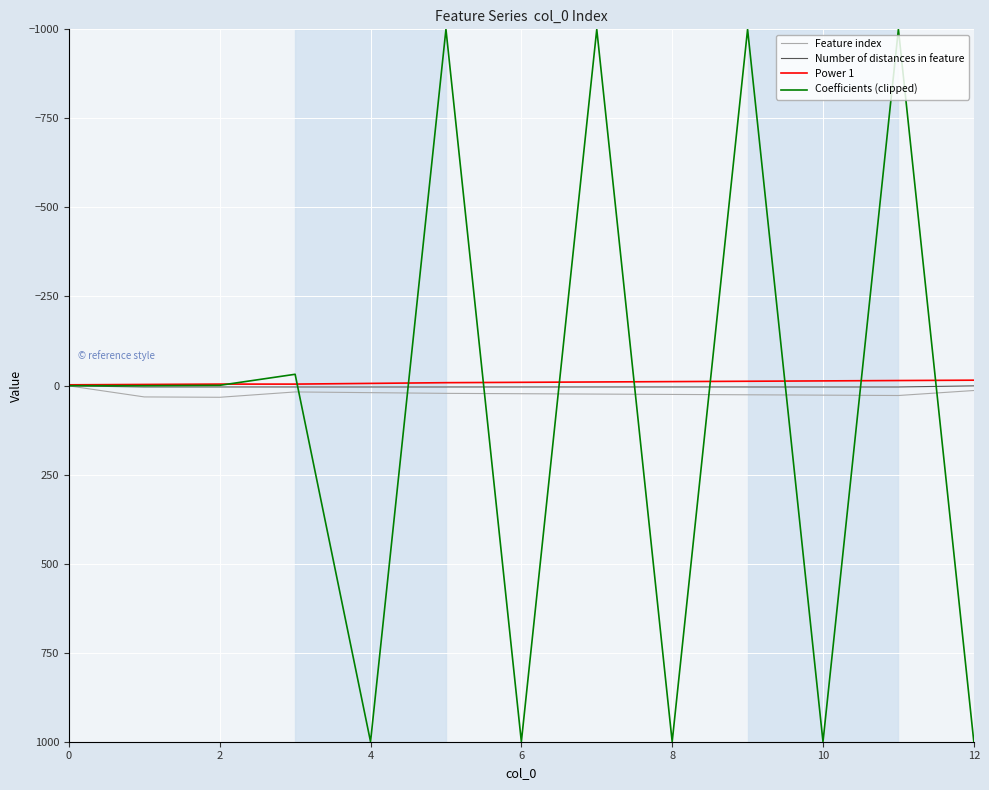

Which series has the widest spread of values?

Coefficients (clipped)